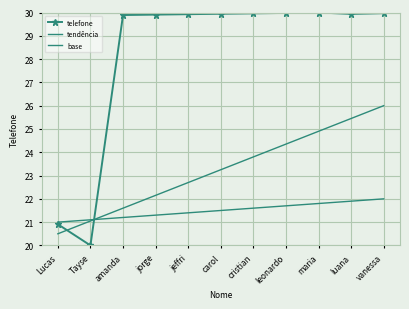

At which label is tendência closest to 23?

carol